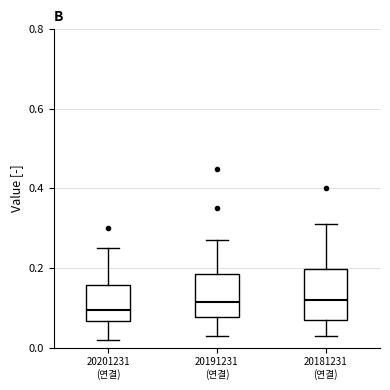

Comparing the boxes themselves (not the whiskers), which one is the tallest?

20181231 (연결)